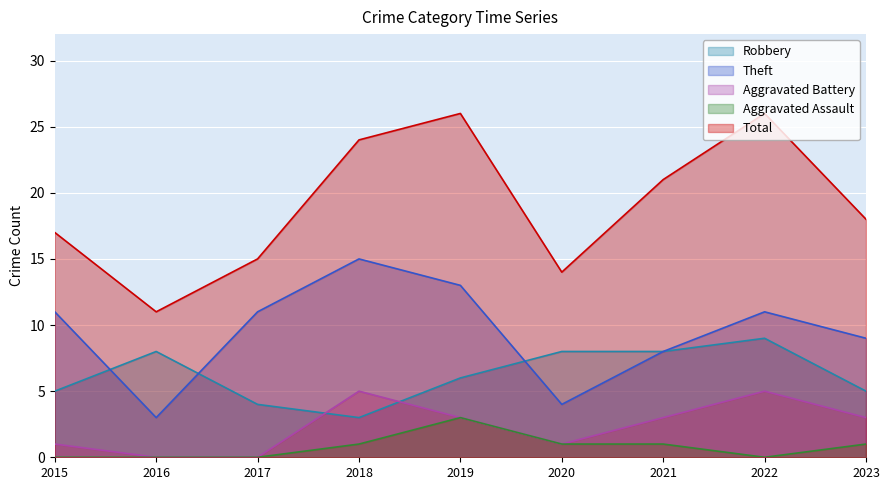

List the series in order of their peak value, lowest first.

Aggravated Assault, Aggravated Battery, Robbery, Theft, Total